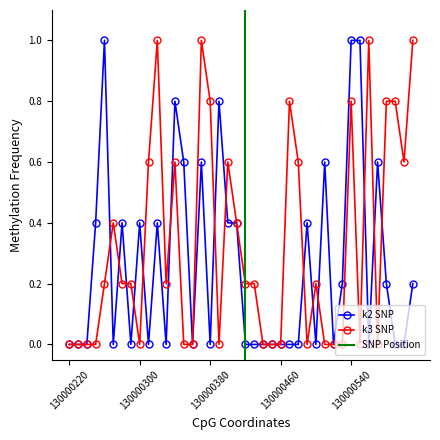

Which has a higher value, i20 or i25?

i20